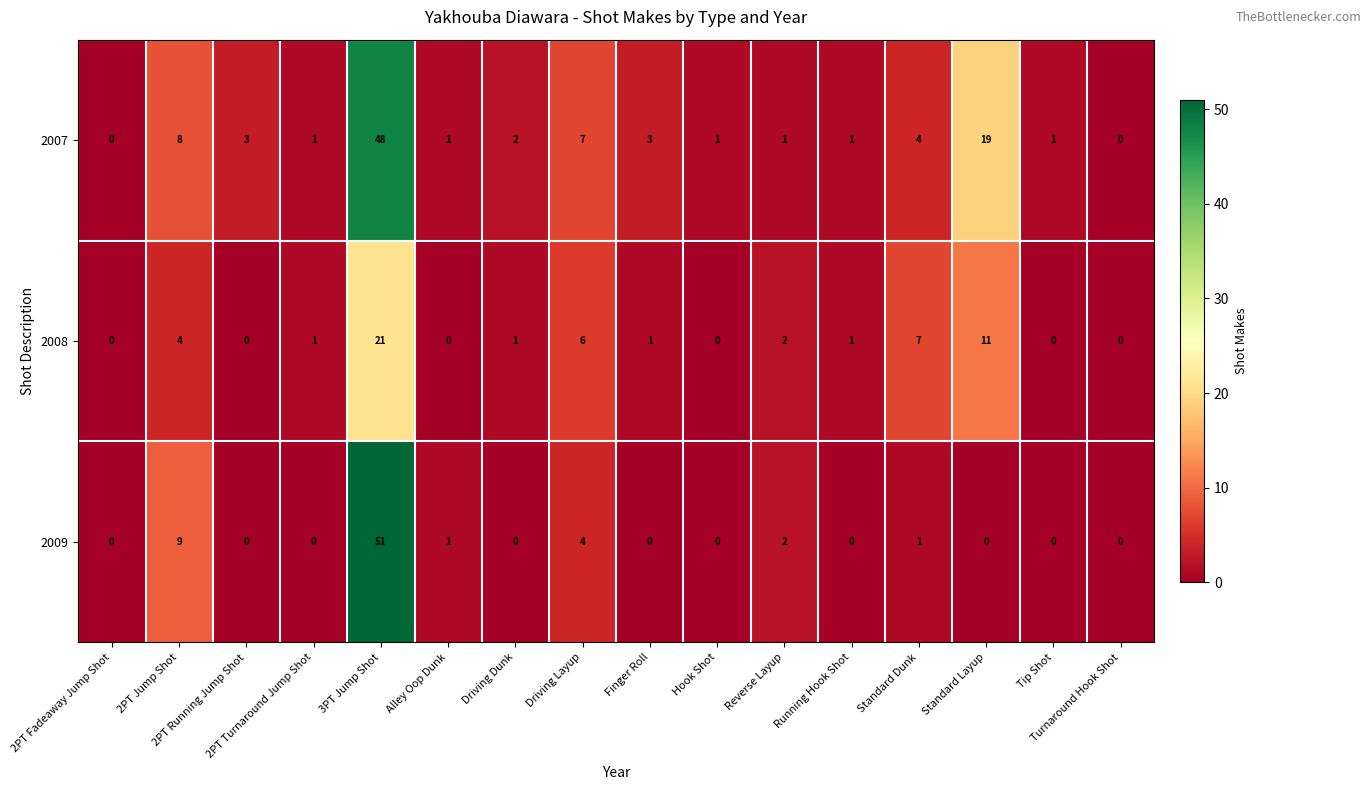

What is the difference between the second highest and second lowest values in the 2009 series?

9